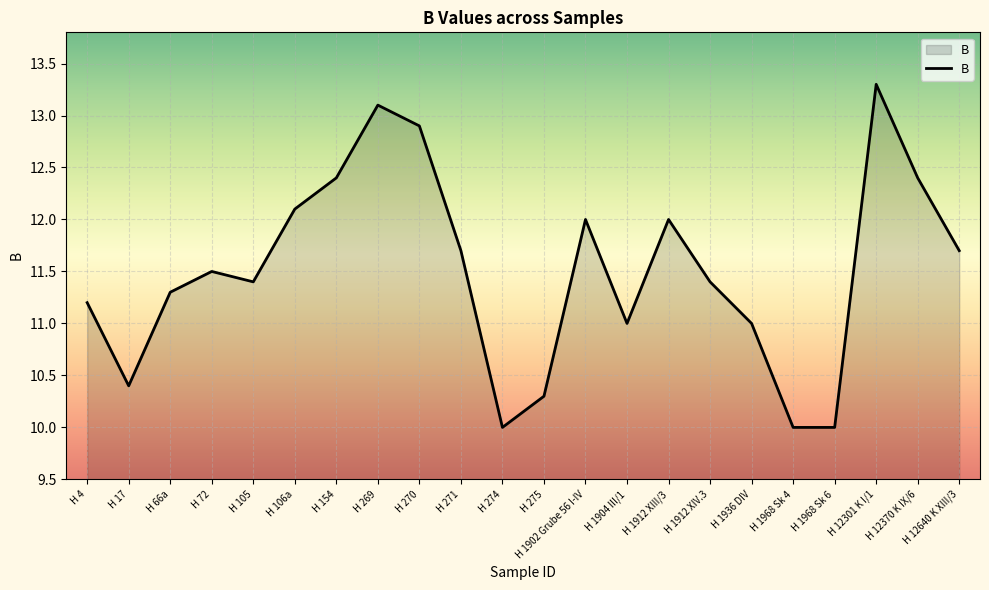

The chart shows a value of 13.5 at H 1968 Sk 4. True or false?

False